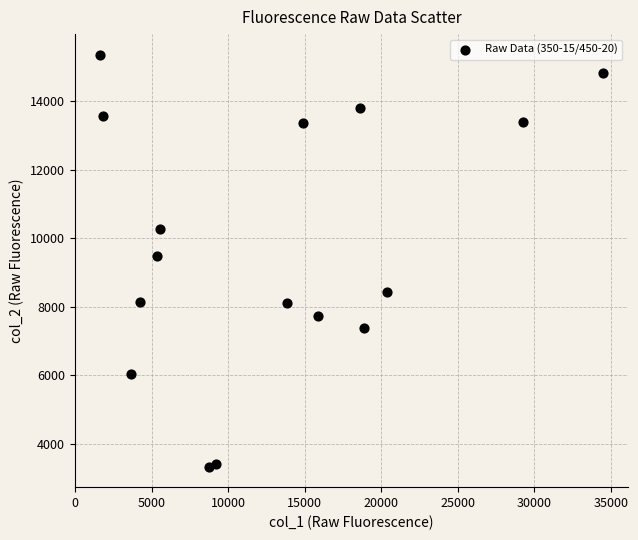

What is the range of Y values (max minus min)?

12008